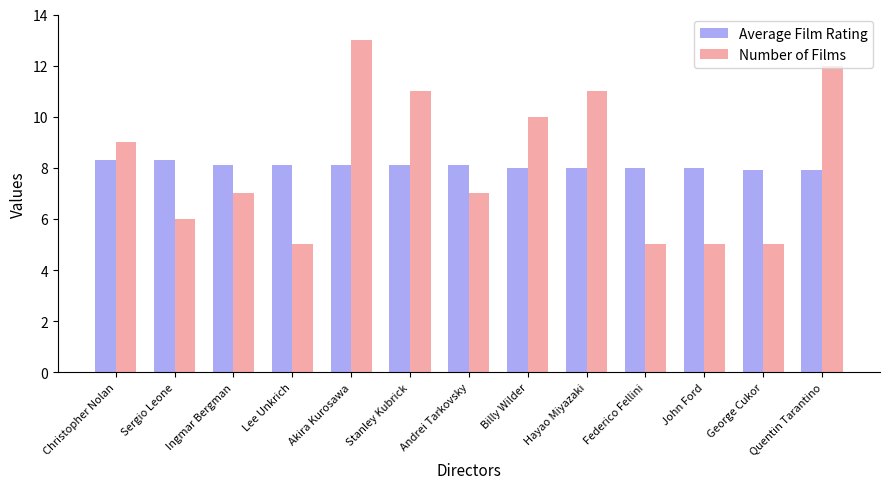

Reading left to right, list all the values displayed in this chart.

Average Film Rating: Christopher Nolan=8.3	Sergio Leone=8.3	Ingmar Bergman=8.1	Lee Unkrich=8.1	Akira Kurosawa=8.1	Stanley Kubrick=8.1	Andrei Tarkovsky=8.1	Billy Wilder=8.0	Hayao Miyazaki=8.0	Federico Fellini=8.0	John Ford=8.0	George Cukor=7.9	Quentin Tarantino=7.9
Number of Films: Christopher Nolan=9.0	Sergio Leone=6.0	Ingmar Bergman=7.0	Lee Unkrich=5.0	Akira Kurosawa=13.0	Stanley Kubrick=11.0	Andrei Tarkovsky=7.0	Billy Wilder=10.0	Hayao Miyazaki=11.0	Federico Fellini=5.0	John Ford=5.0	George Cukor=5.0	Quentin Tarantino=12.0